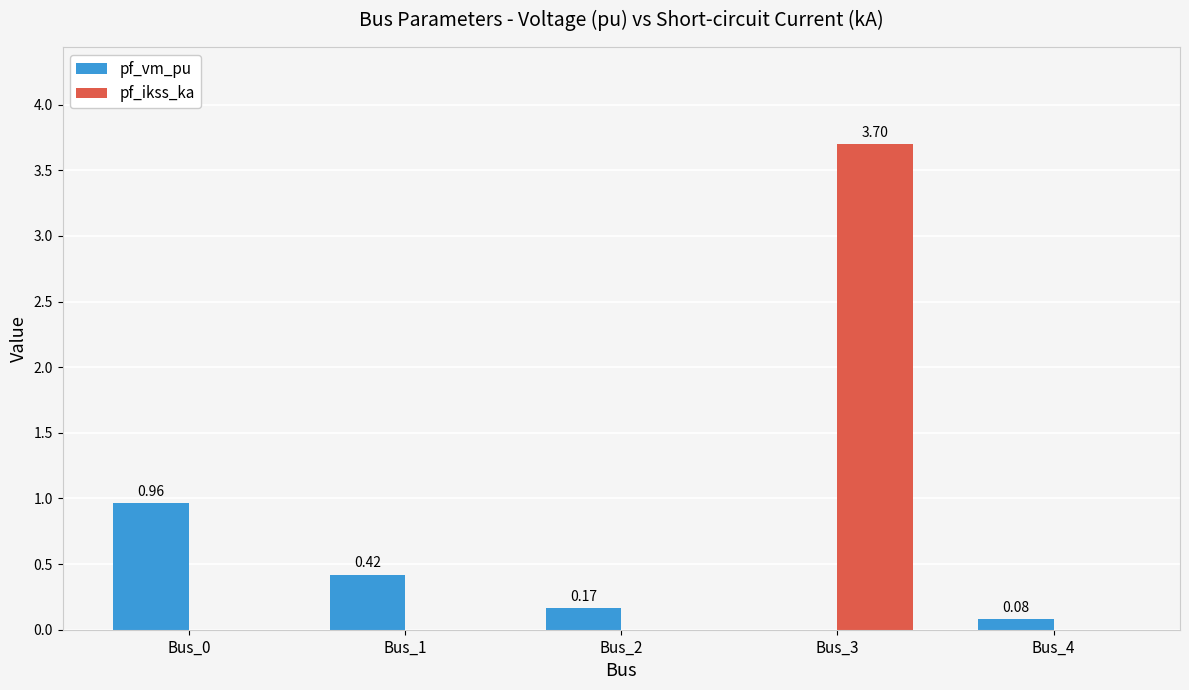

Which series changed the most between Bus_0 and Bus_2?

pf_vm_pu